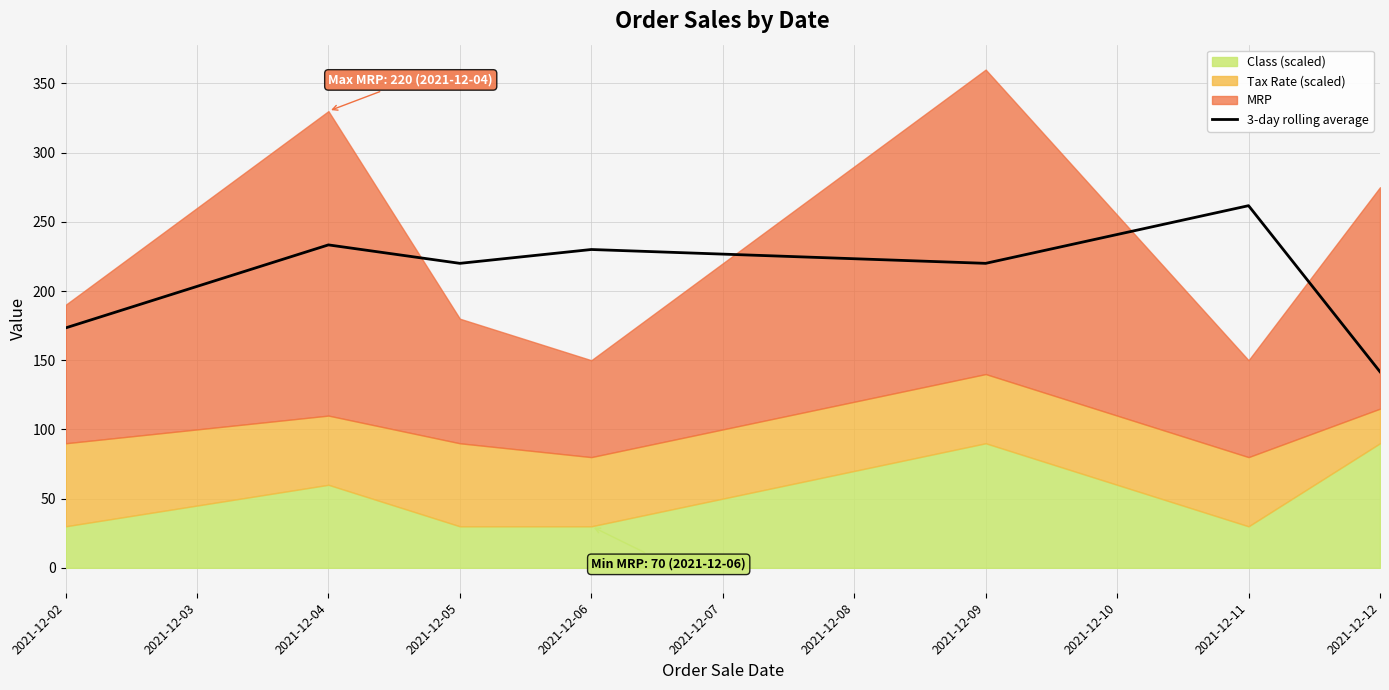

True or false: 3-day rolling average has a value of 220.0 at 2021-12-09.

True